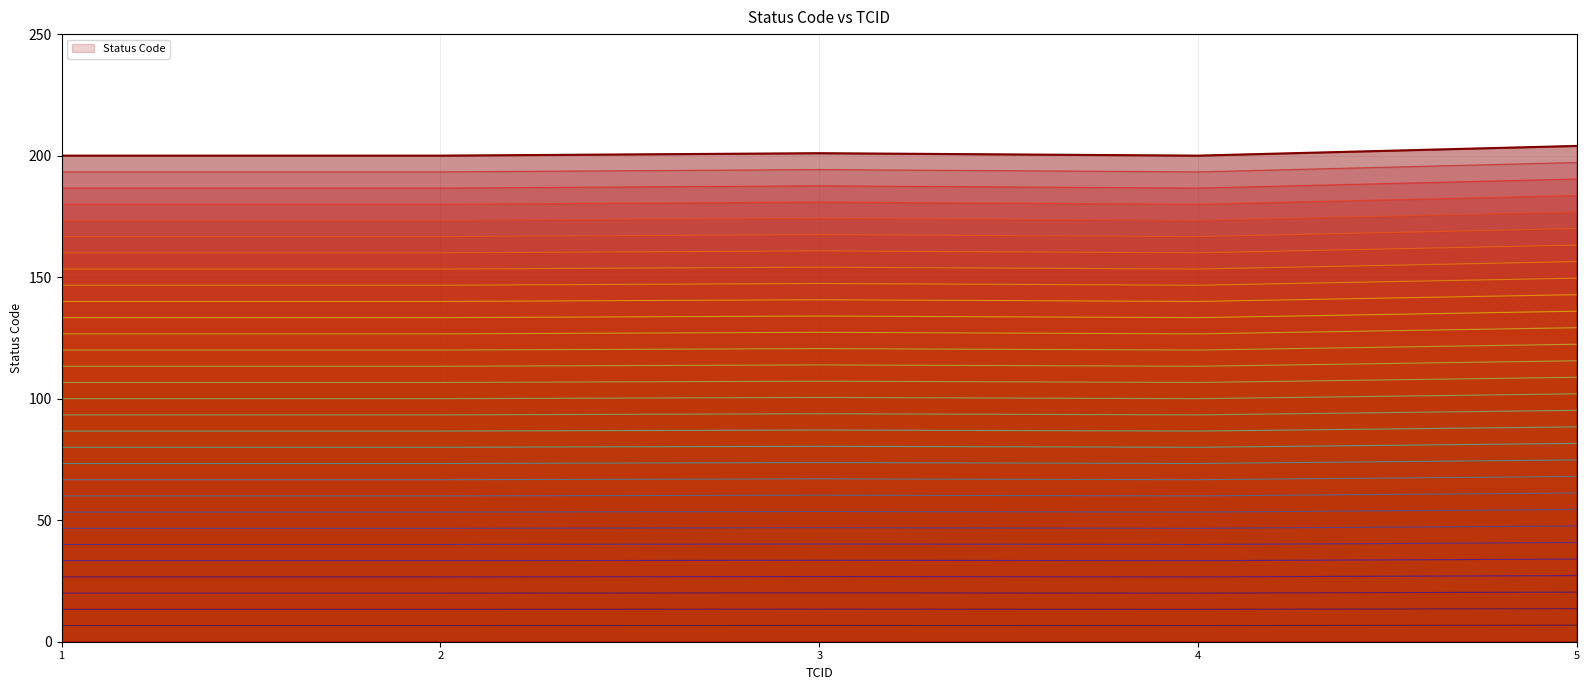

True or false: the data shows 4.1 at 3.

False